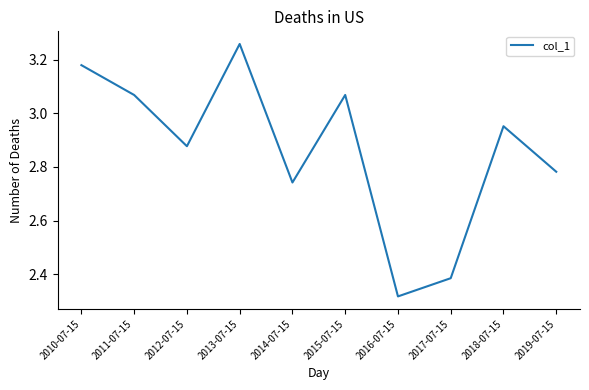

How many interior local valleys (lower than both neighbors) does the data have?

3